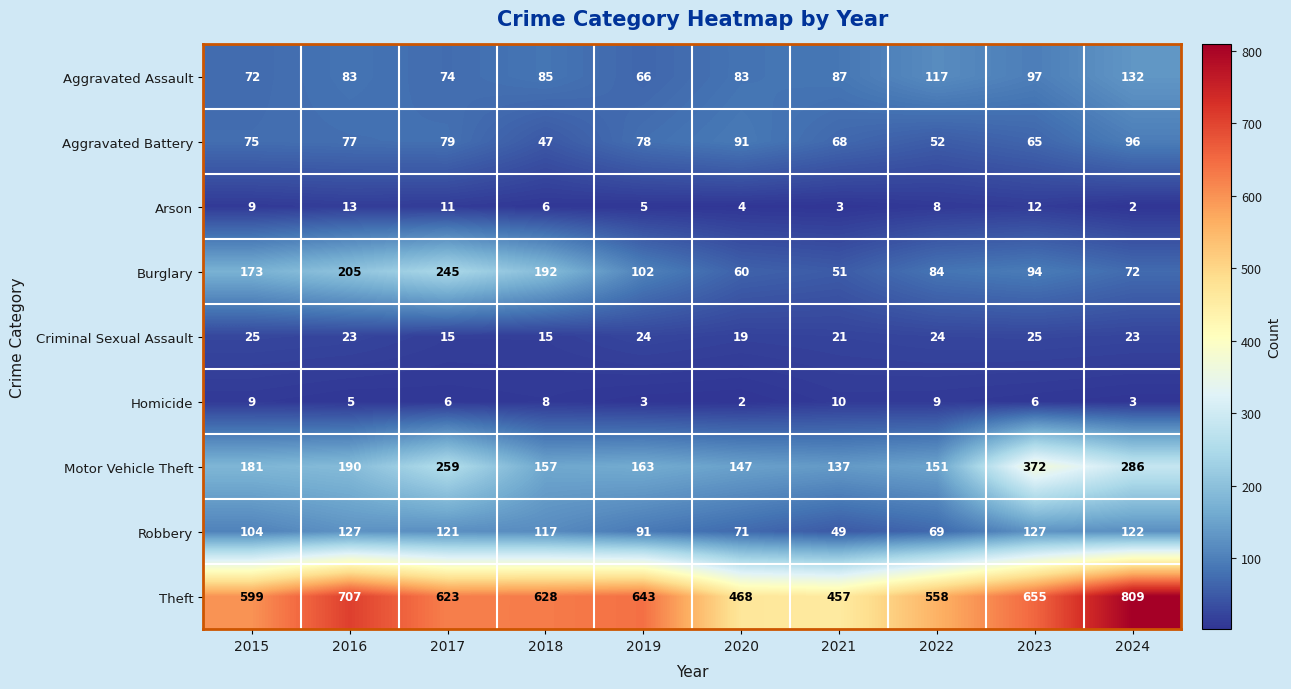

What is the highest value of the Aggravated Battery series?

96